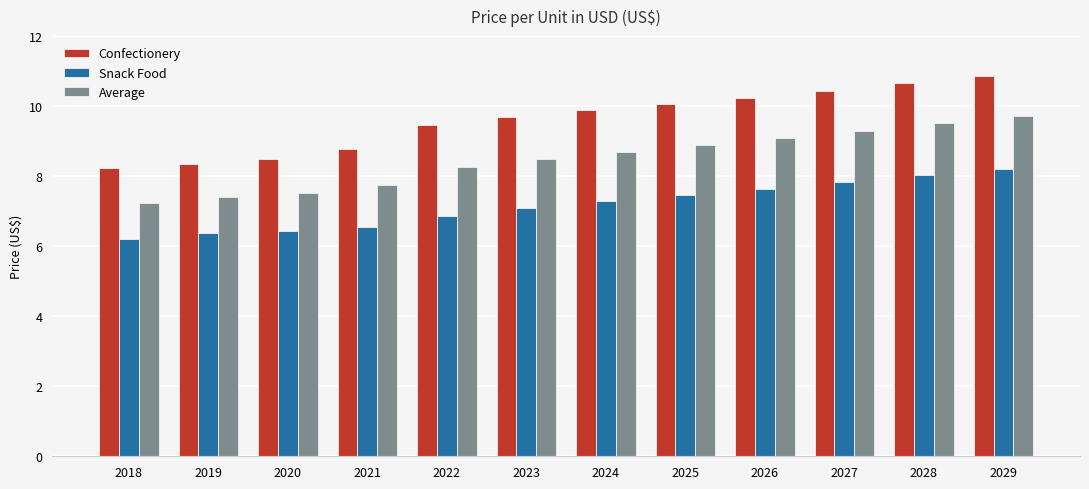

How many data points in Confectionery are less than 9?

4